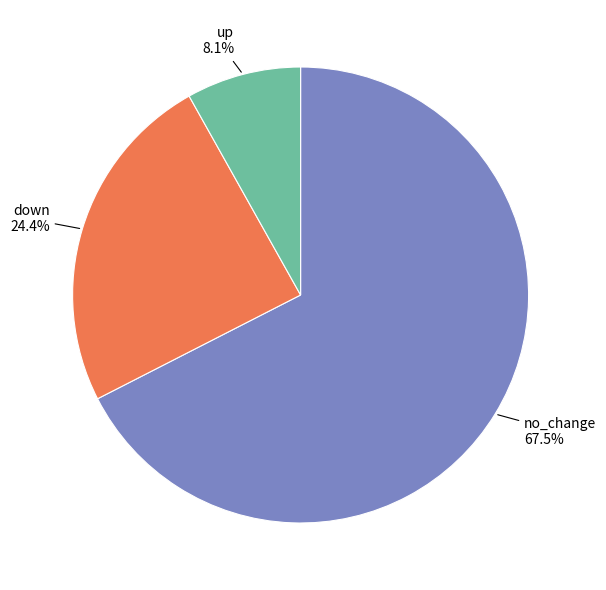

Rank the categories by value from highest to lowest.

no_change, down, up